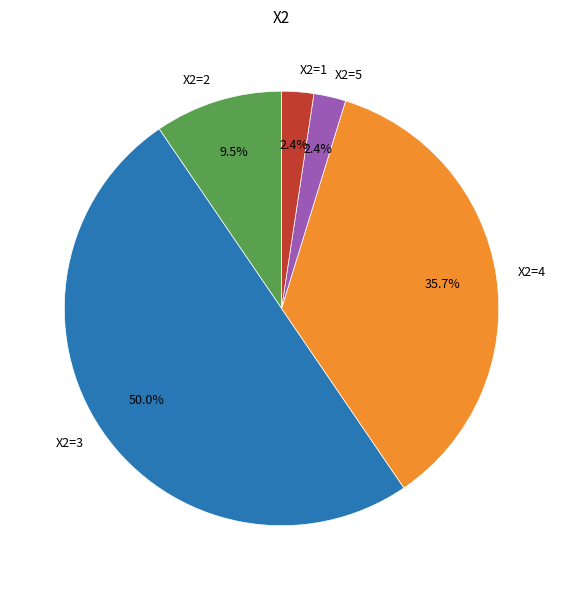

Is X2=4 the majority of the pie?

No